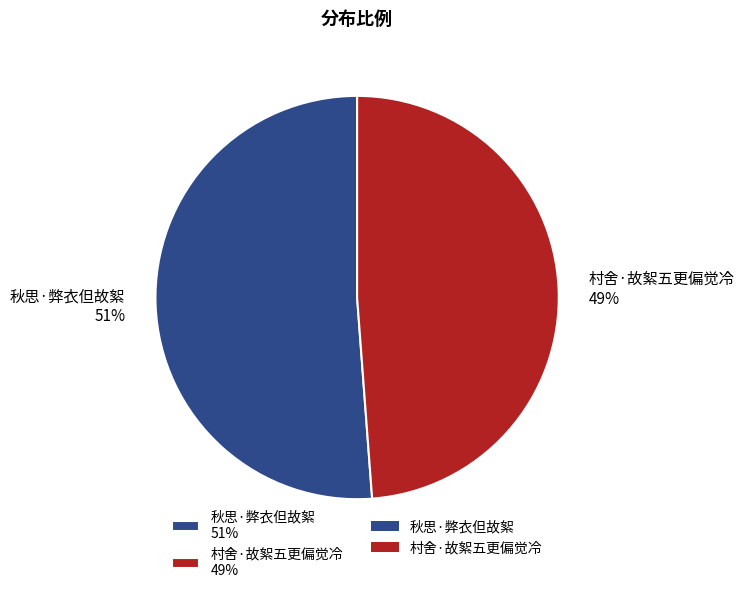

Does any single category account for the majority?

Yes